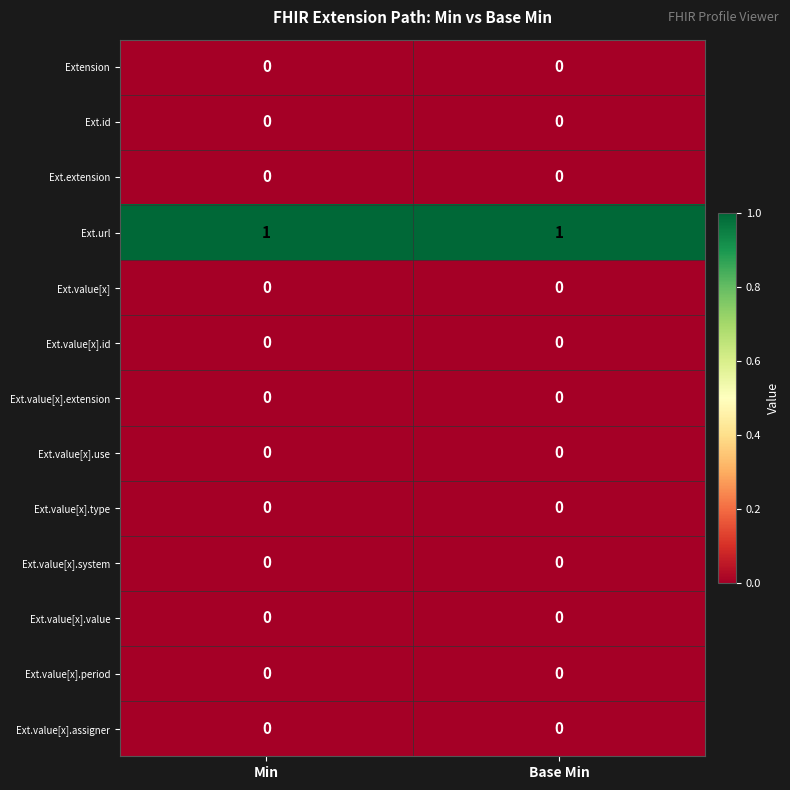

True or false: Ext.value[x].period has a value of 0 at Min.

True